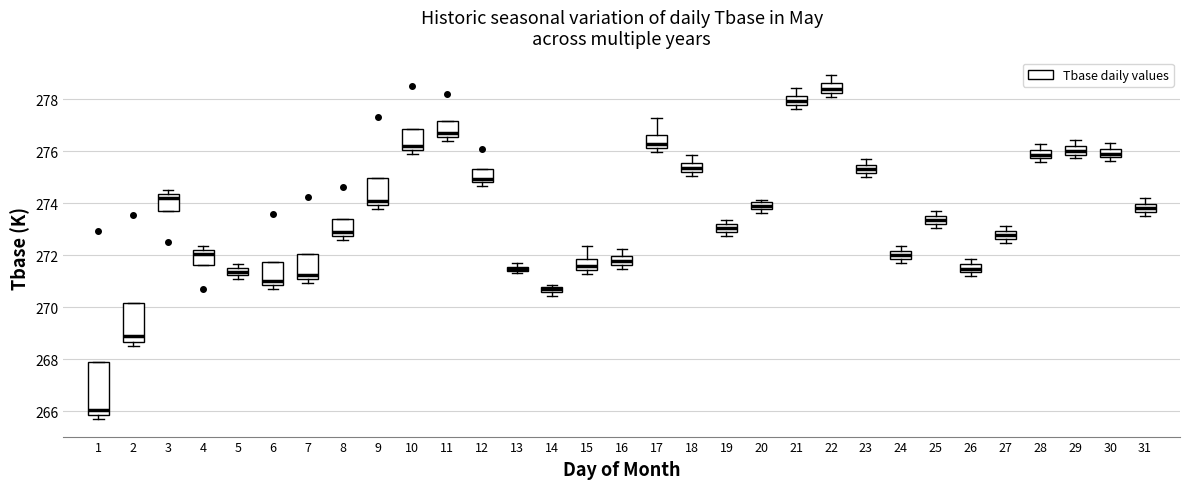

Which box's median line is the highest?

22